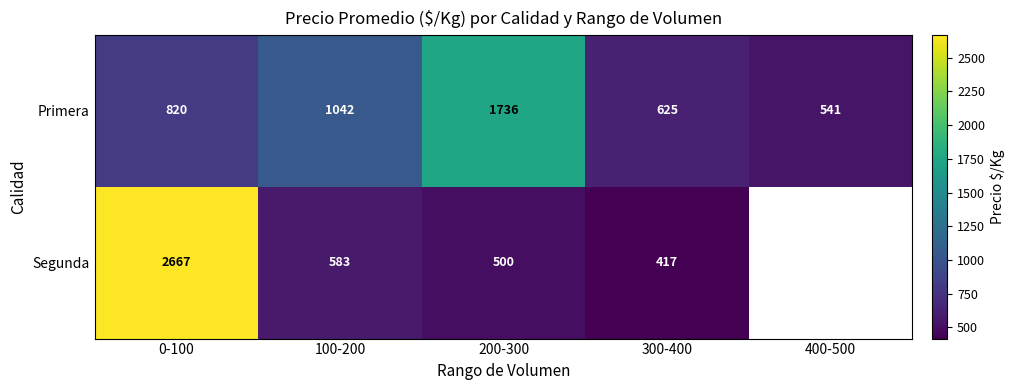

What is the difference between the highest and lowest values at 300-400?

208